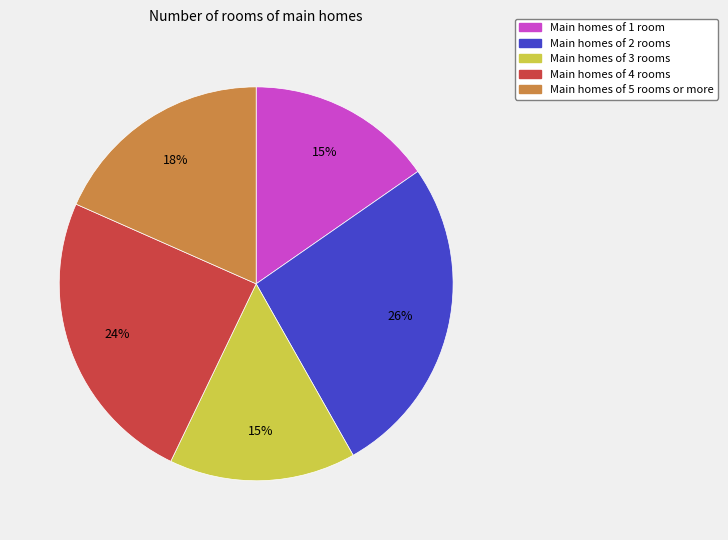

Is there any slice that represents more than half of the pie?

No